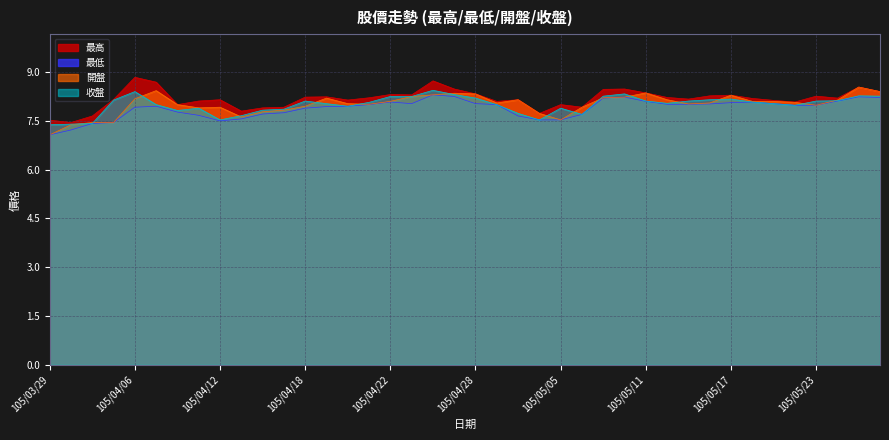

At which category does the chart reach its peak across all series?

105/04/06